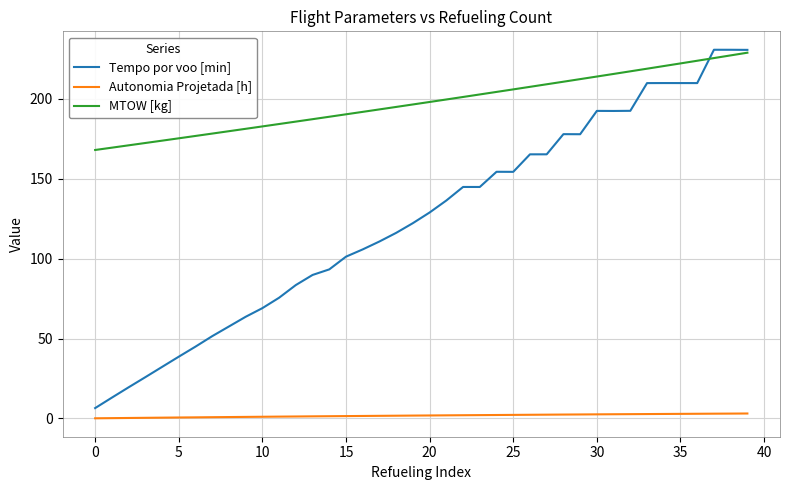

True or false: Autonomia Projetada [h] and MTOW [kg] cross at least once.

False